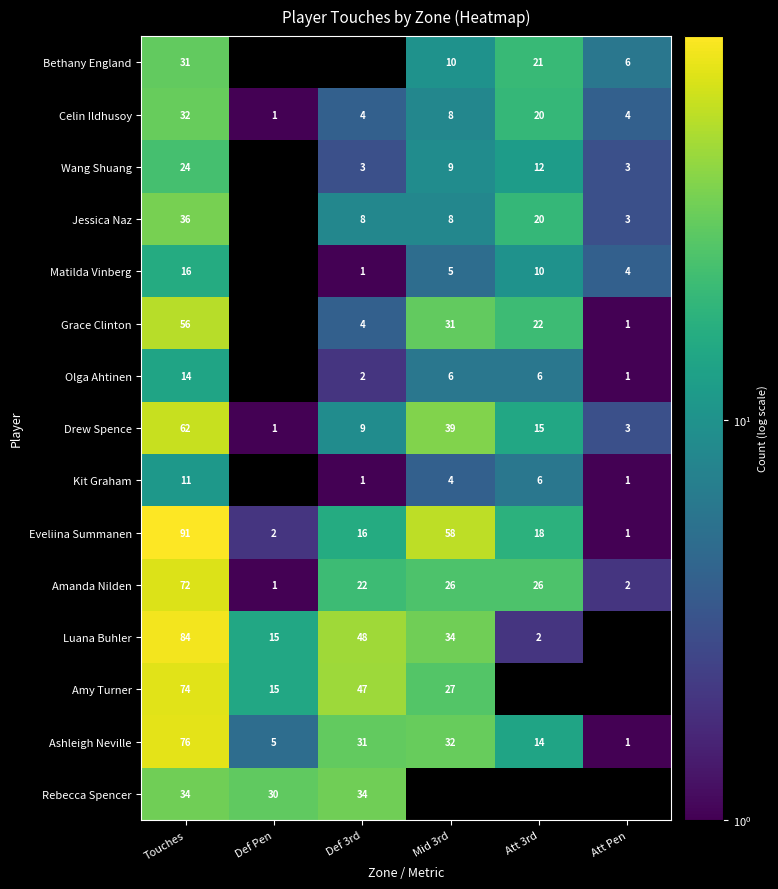

The value of Eveliina Summanen at Att 3rd is 18. True or false?

True